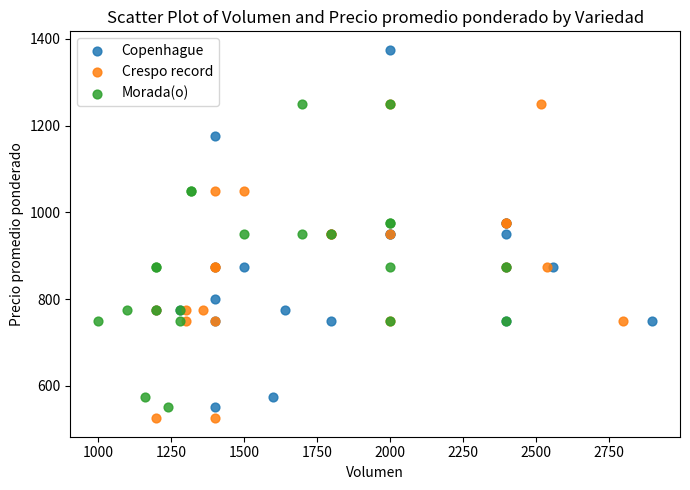

What are all the series names shown in the legend?

Copenhague, Crespo record, Morada(o)